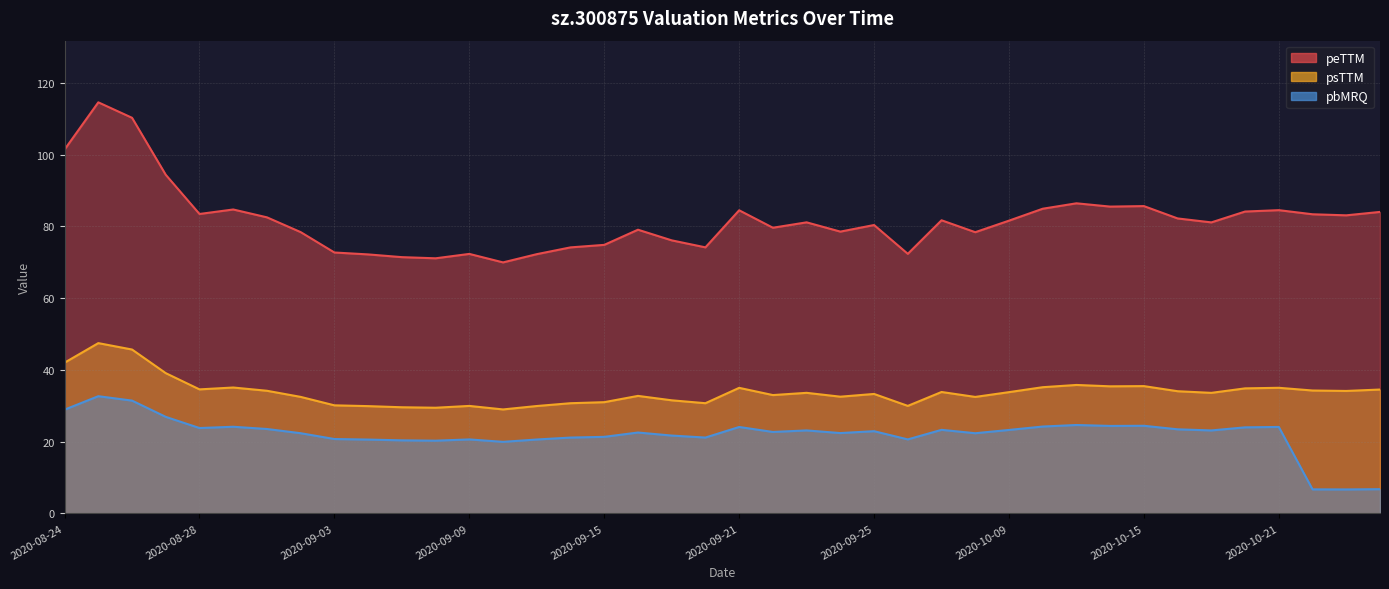

Is it true that peTTM equals 119.2 at 2020-10-22?

False